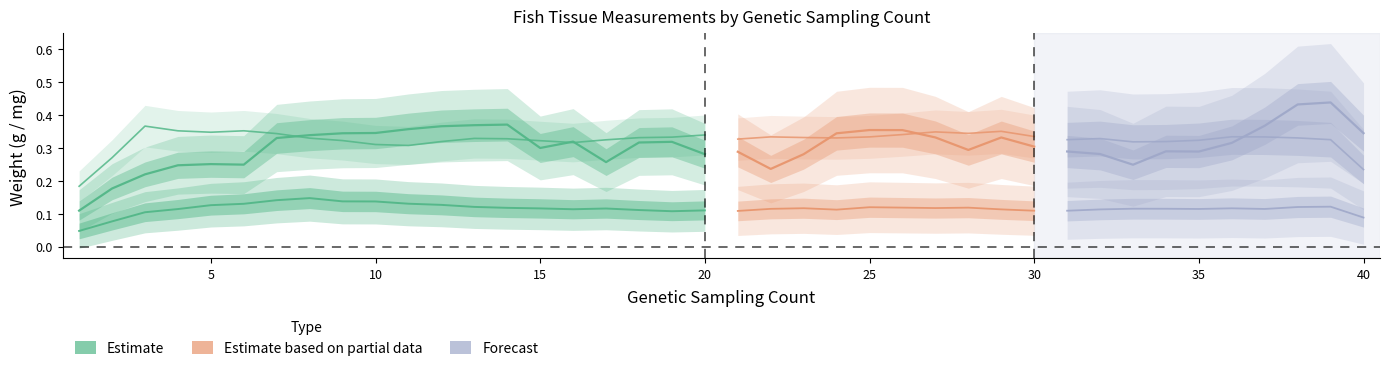

What is the difference between the second highest and second lowest values in the TOTAL_Liver_WW_mg series?

0.4